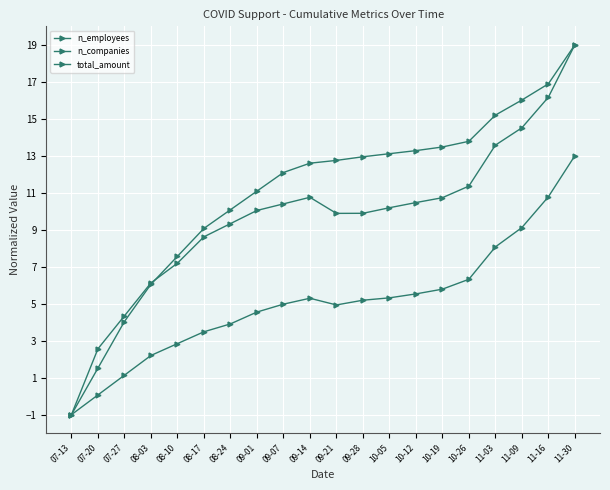

At 08-03, list the series in order from largest to smallest.

total_amount, n_employees, n_companies